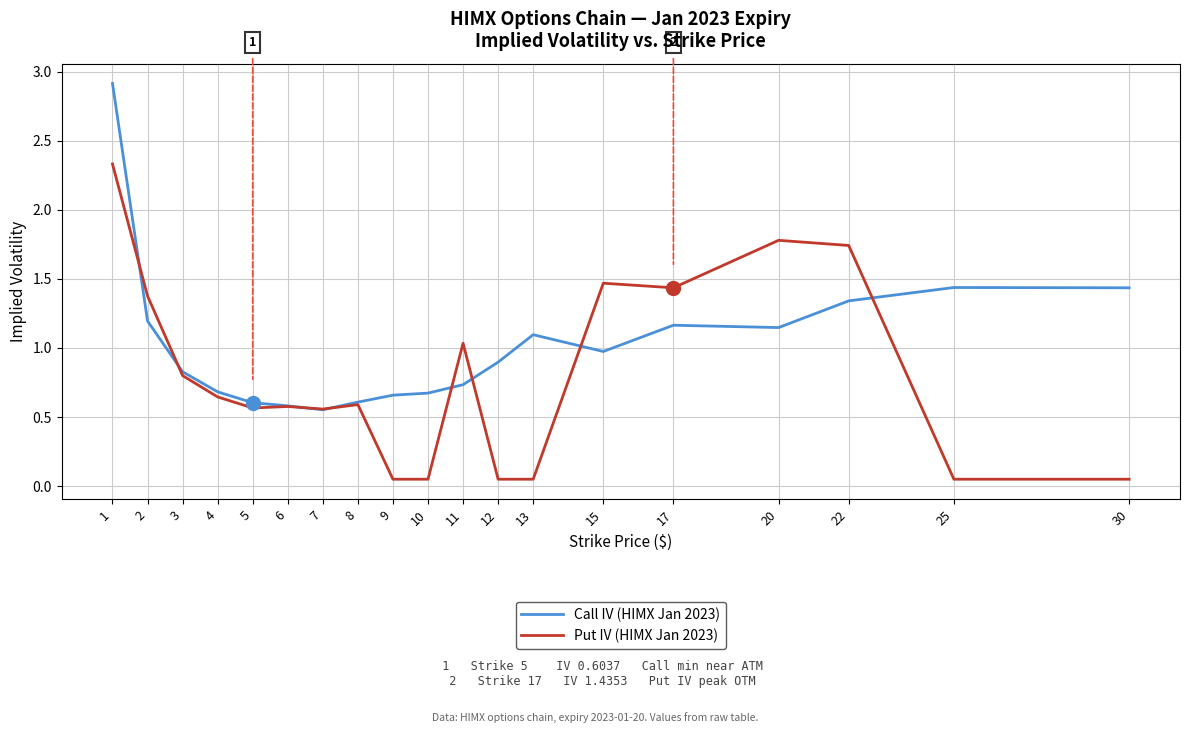

What are all the series names shown in the legend?

Call IV (HIMX Jan 2023), Put IV (HIMX Jan 2023)